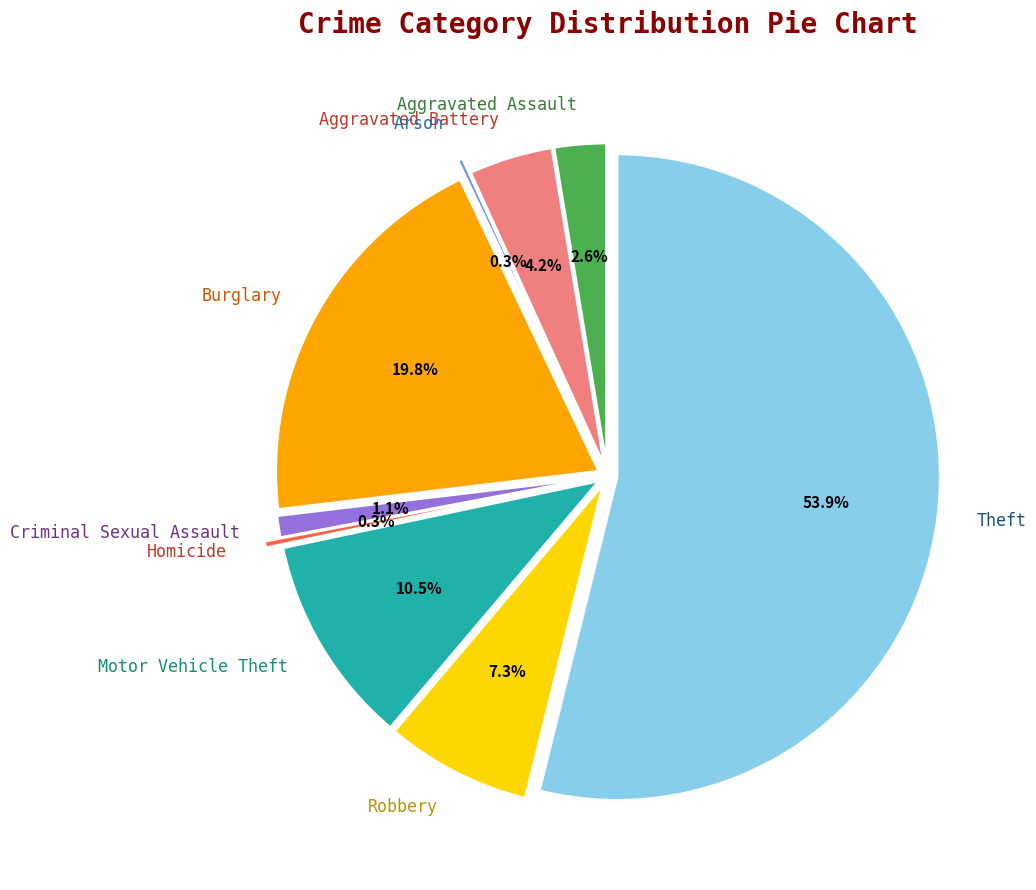

Which slice is the smallest?

Arson